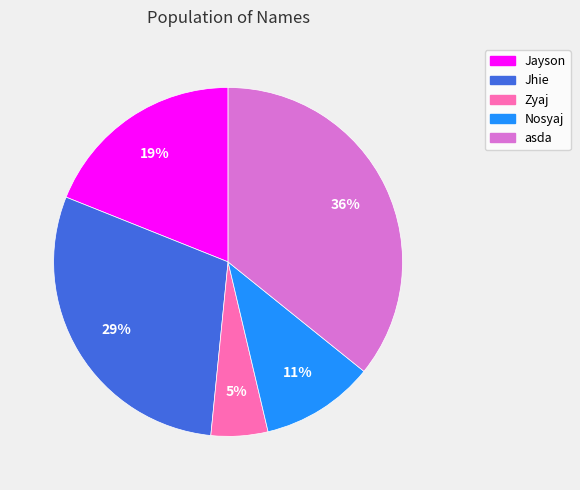

How many slices are in this pie chart?

5